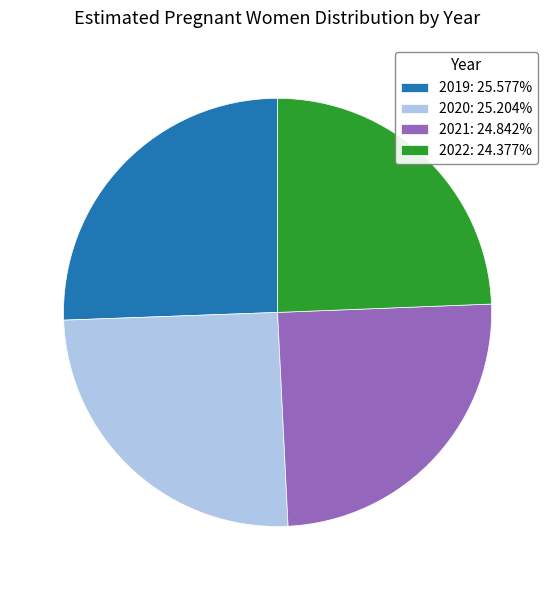

Approximately how many times larger is the value at 2022: 24.377% compared to 2019: 25.577%?

1.0